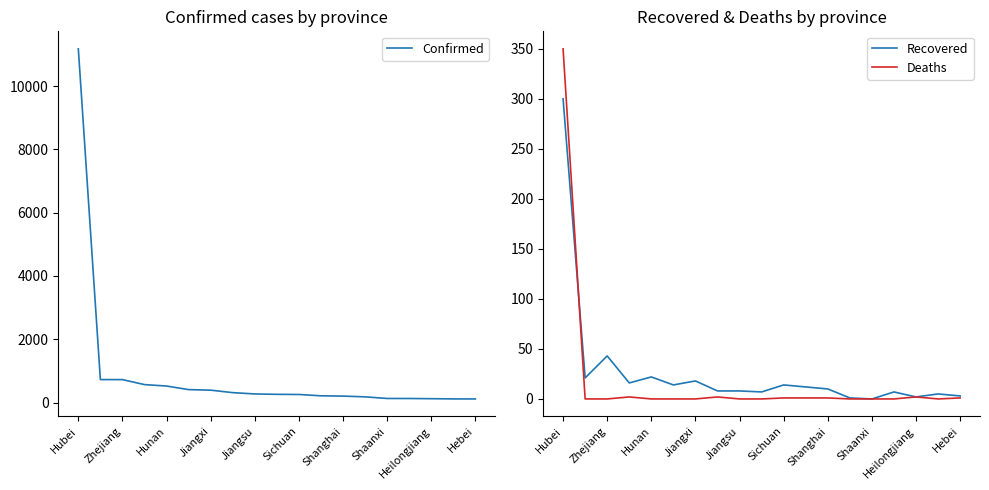

What are all the series names shown in the legend?

Confirmed, Recovered, Deaths